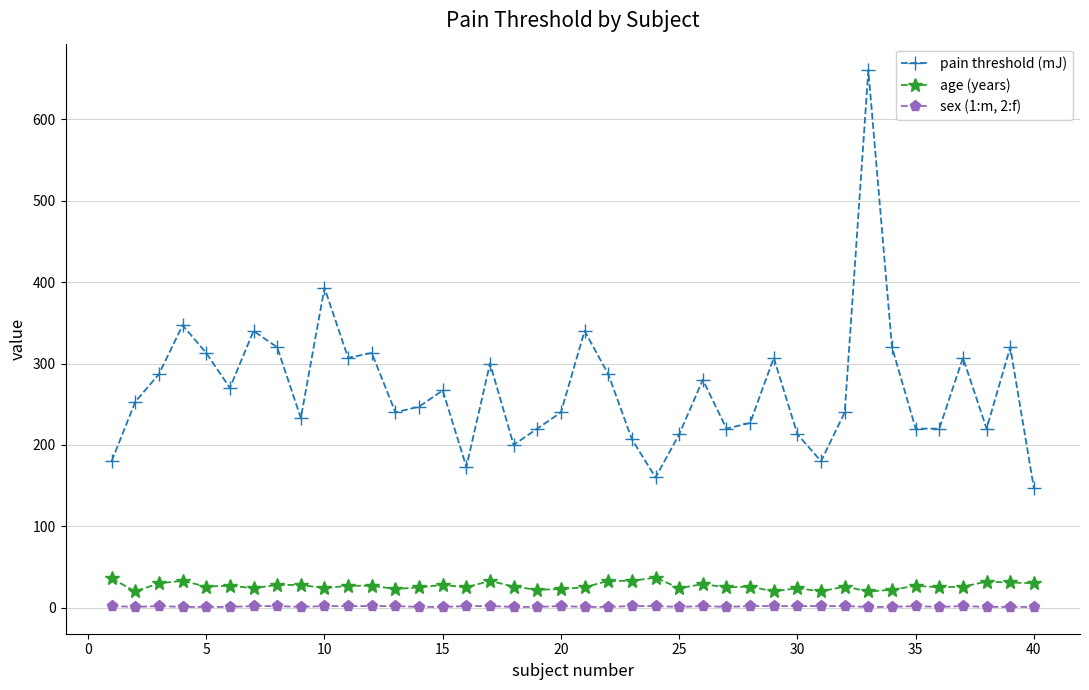

What is the sum of all sex (1:m, 2:f) values?

61